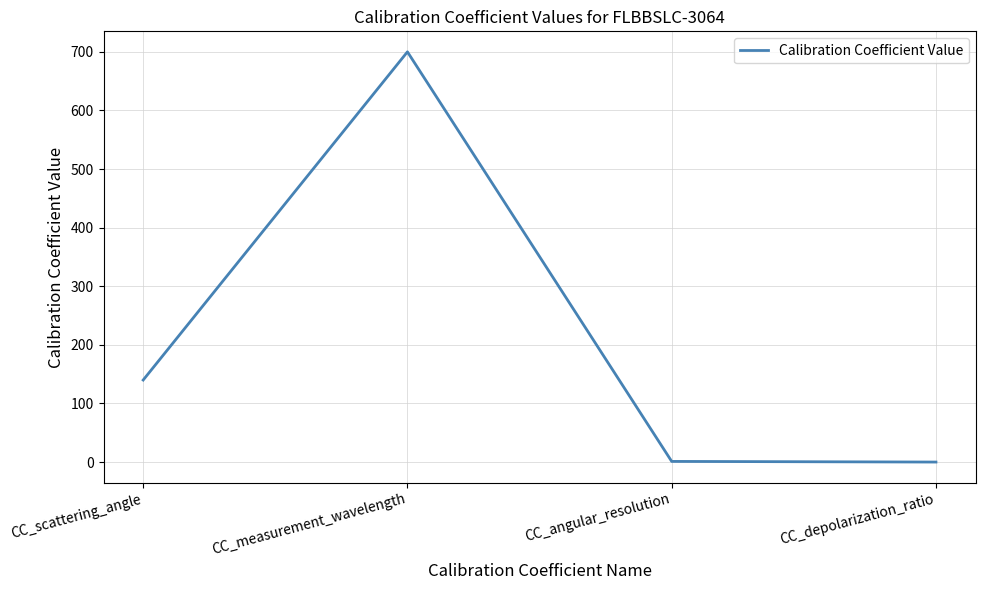

Is this an area chart (filled region under the line)?

No